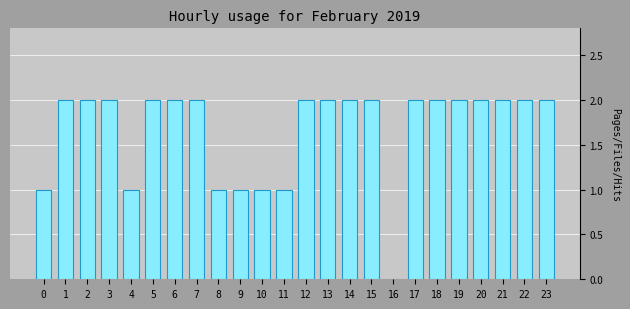

Reading right to left, what are all the values shown in this chart?

2	2	2	2	2	2	2	0	2	2	2	2	1	1	1	1	2	2	2	1	2	2	2	1